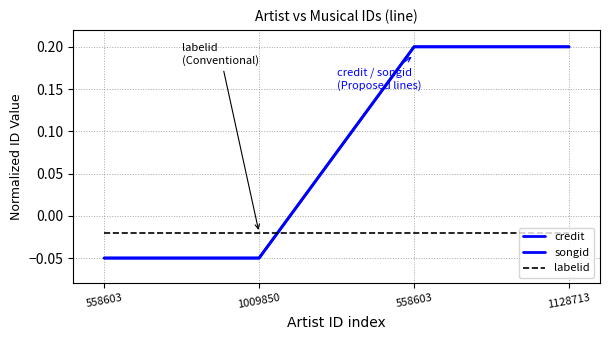

Does the chart display data point markers on the line(s)?

No